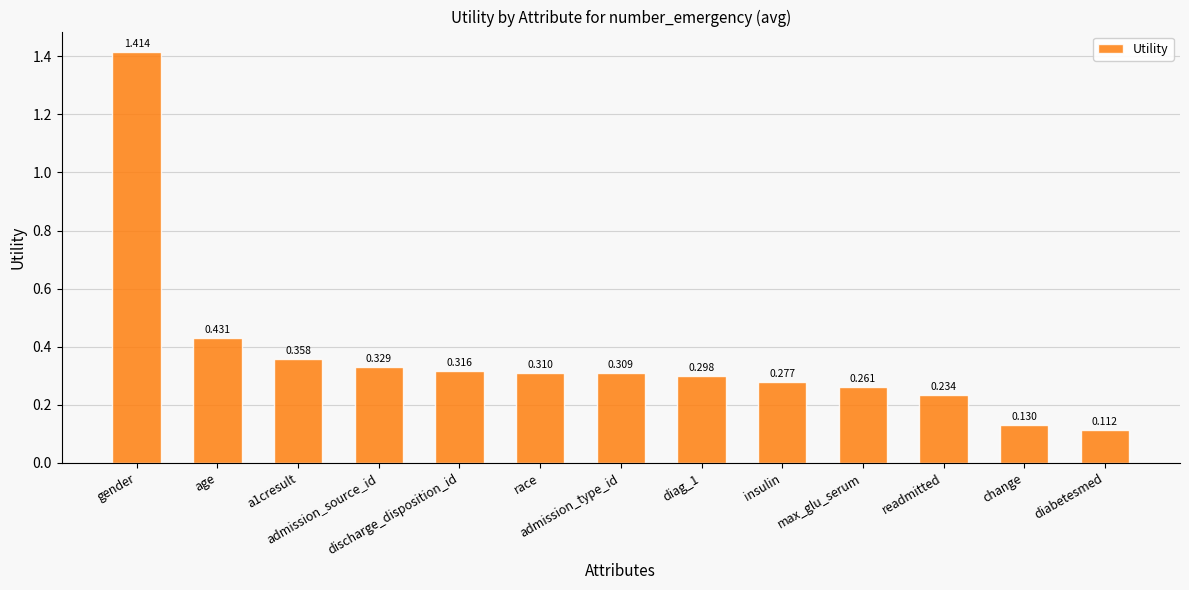

What is the value of the 11th bar from the left?

0.2